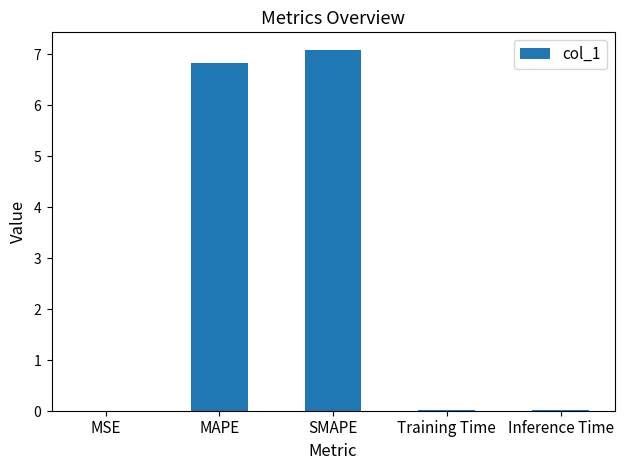

Rank the categories by value from lowest to highest.

MSE, Training Time, Inference Time, MAPE, SMAPE